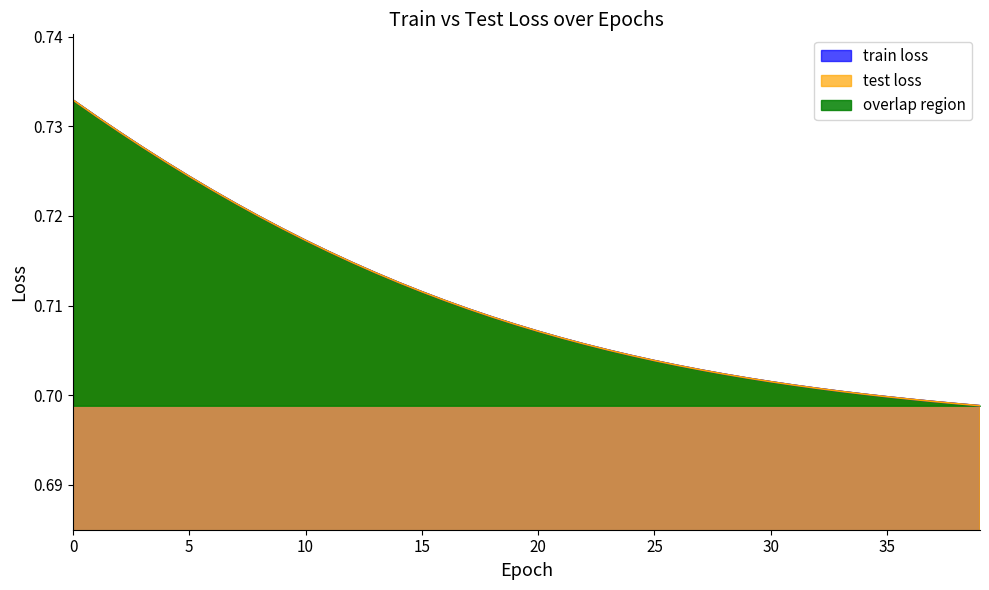

At which label is test loss closest to 0?

39